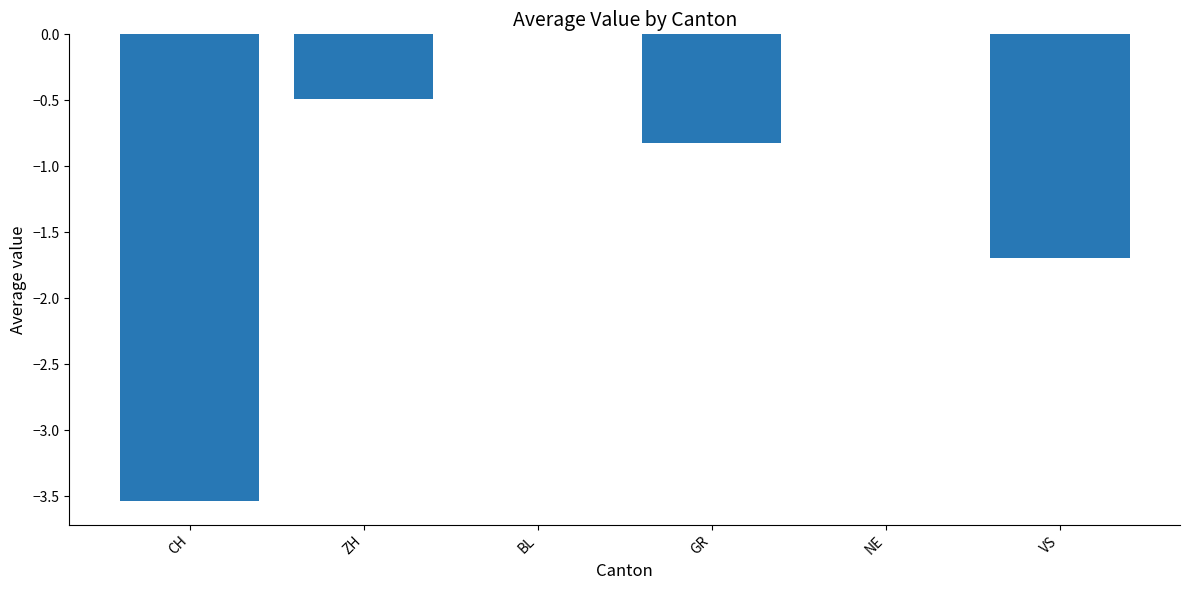

Does the chart contain stacked bars?

No